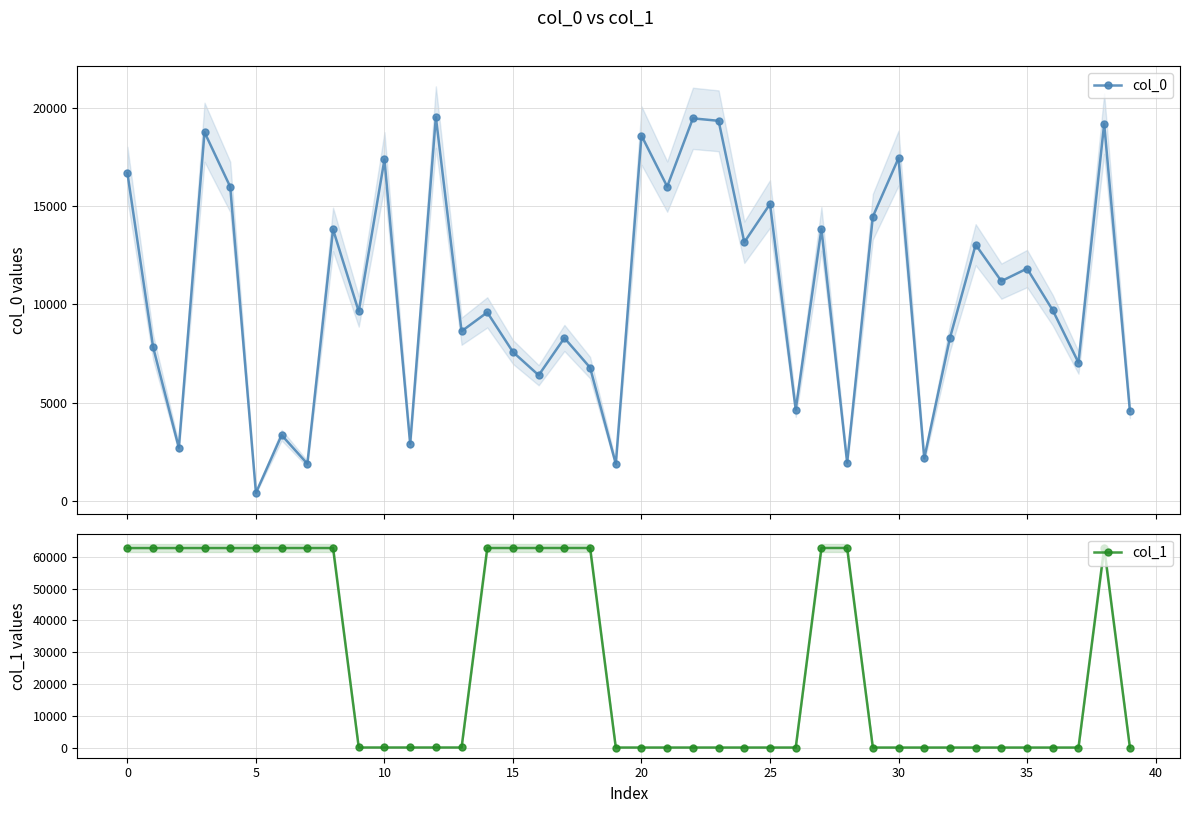

Which series has the largest total across all categories?

col_1